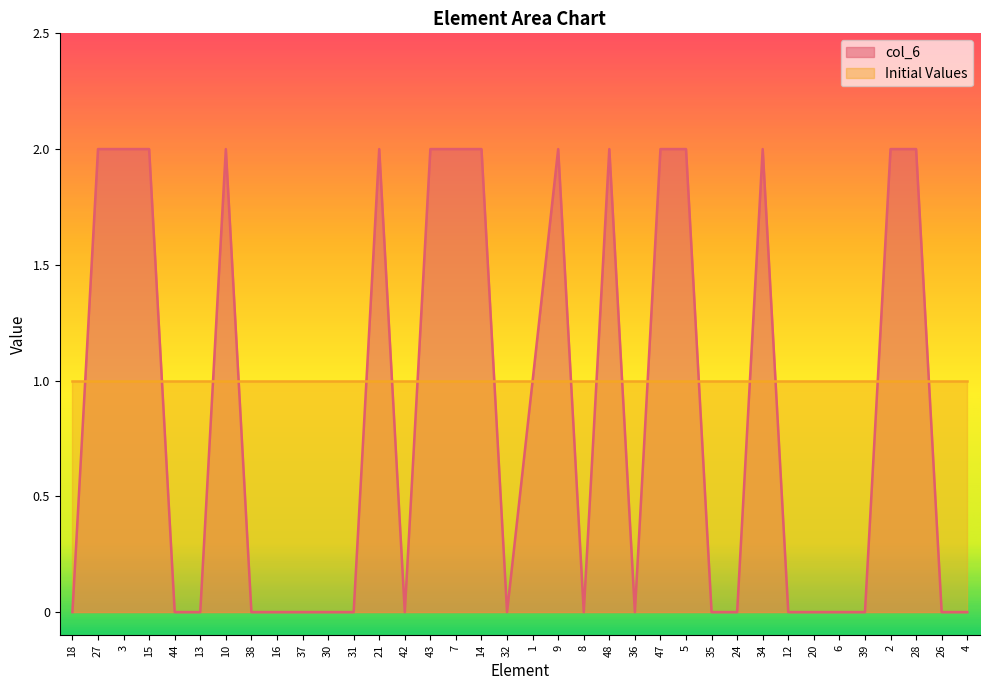

True or false: the data shows 1 at 42.

False